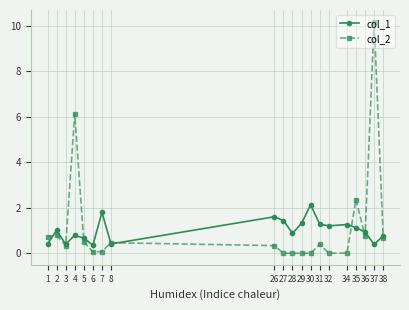

Count the number of categories in the chart.

20